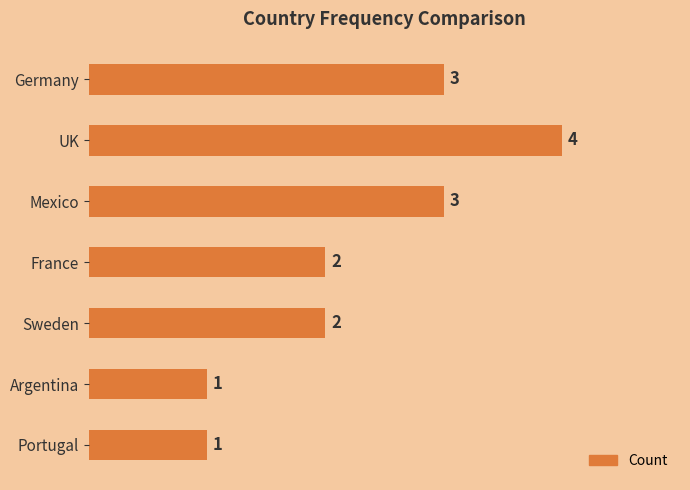

How many categories are shown in the chart?

7